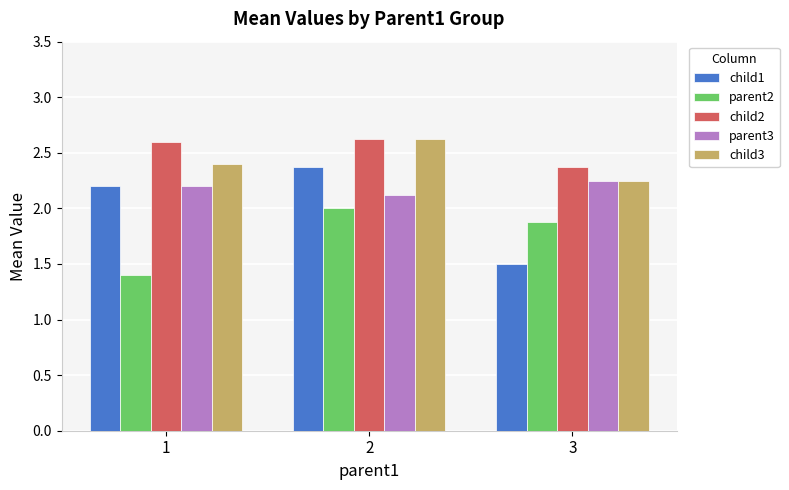

Is it true that child2 equals 2.6 at 1?

True